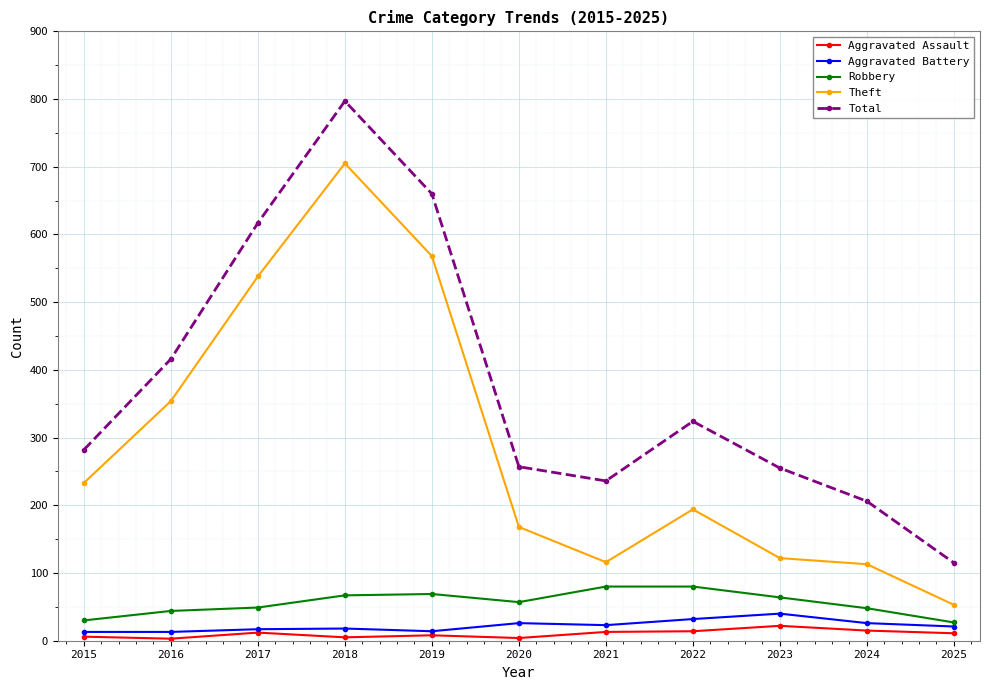

True or false: Aggravated Battery and Theft intersect in this chart.

False